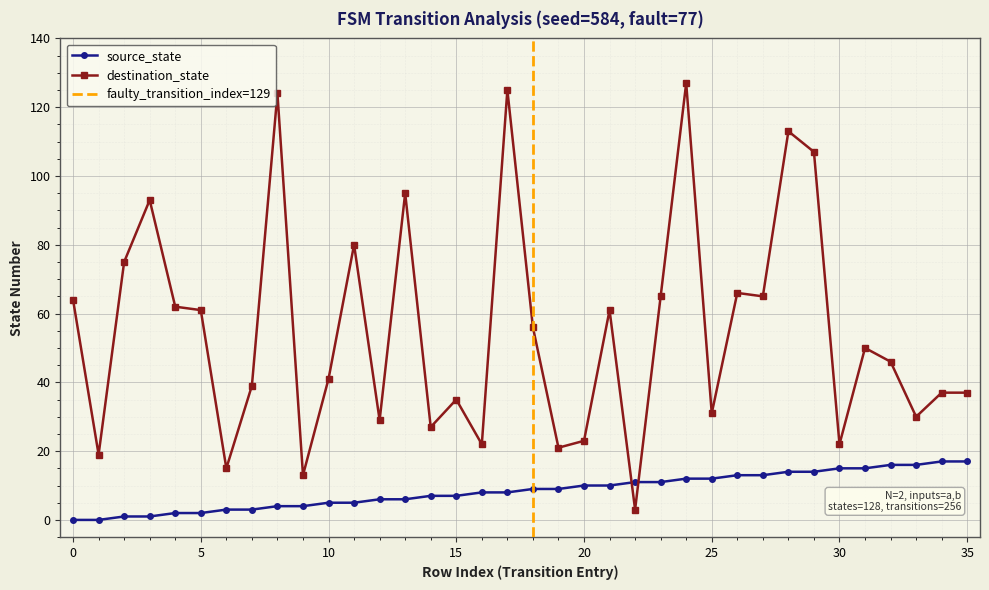

Rank the series by their maximum value, from lowest to highest.

source_state, destination_state